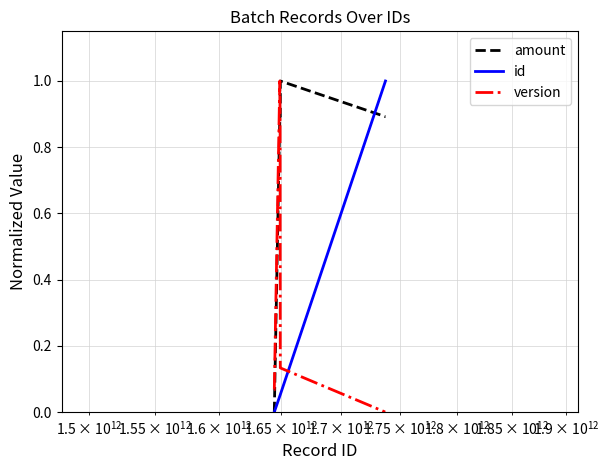

What is the maximum value shown in the chart?

1.0